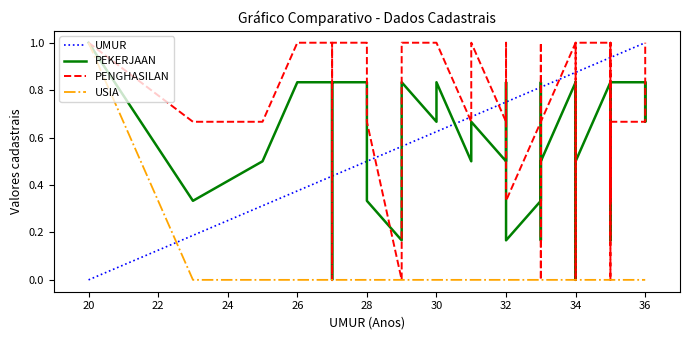

The value of USIA at 26 is 0.7. True or false?

False